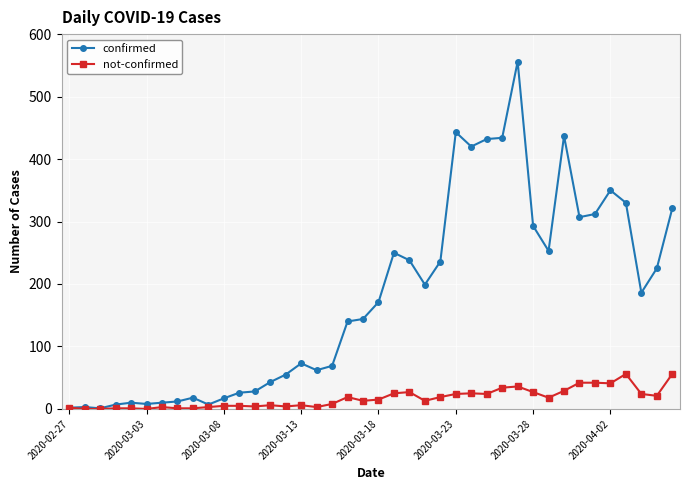

Count the number of data series in this chart.

2